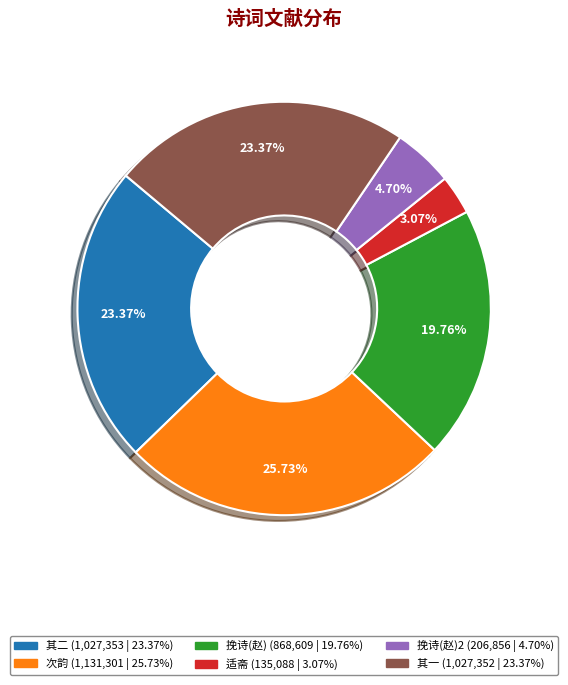

Does any single category account for the majority?

No